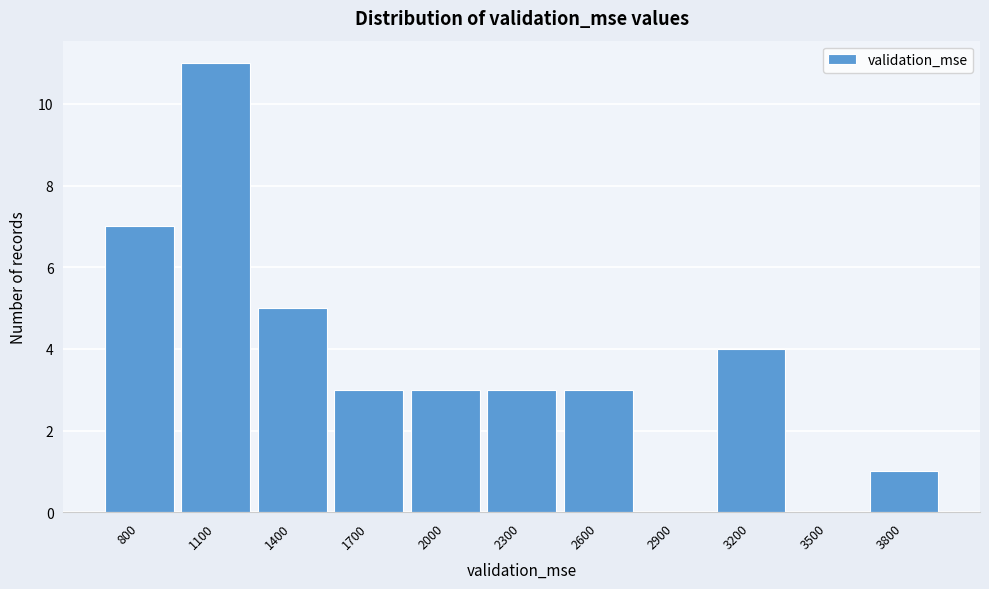

Reading right to left, extract all data points from this chart.

3800=1	3500=0	3200=4	2900=0	2600=3	2300=3	2000=3	1700=3	1400=5	1100=11	800=7